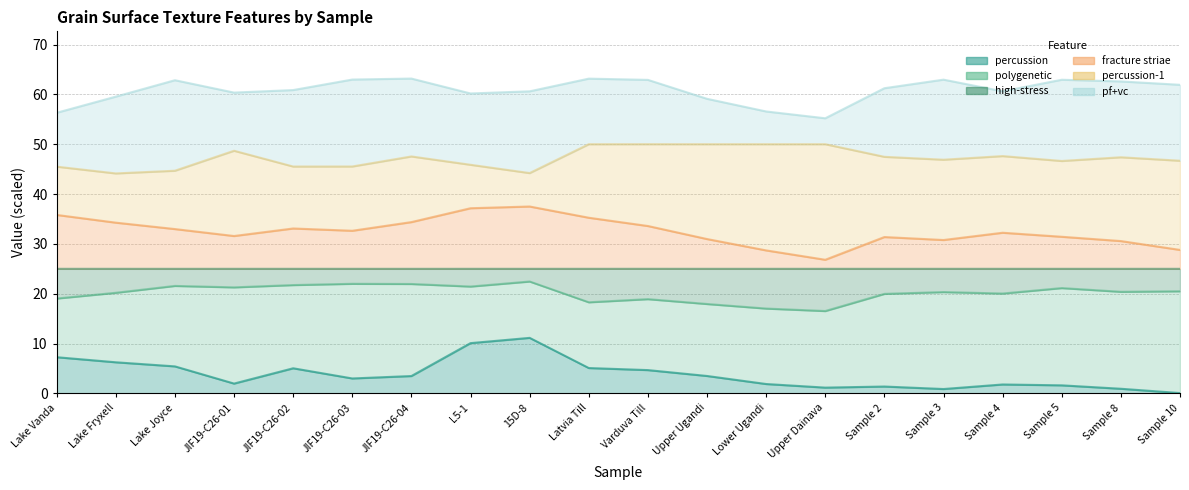

The value of fracture striae at Lower Ugandi is 14.0. True or false?

False